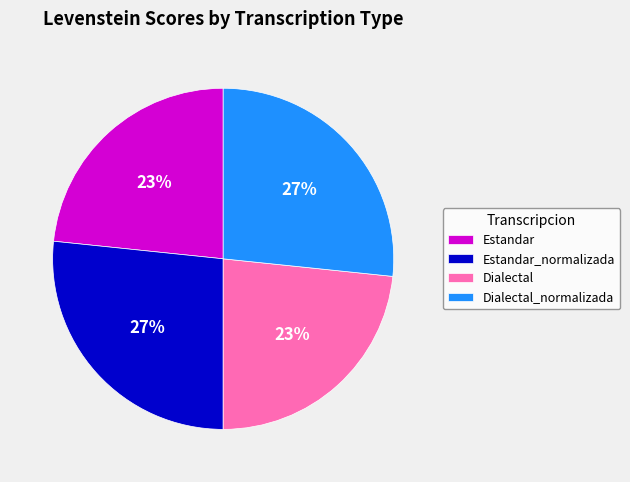

Count the number of slices in the pie.

4